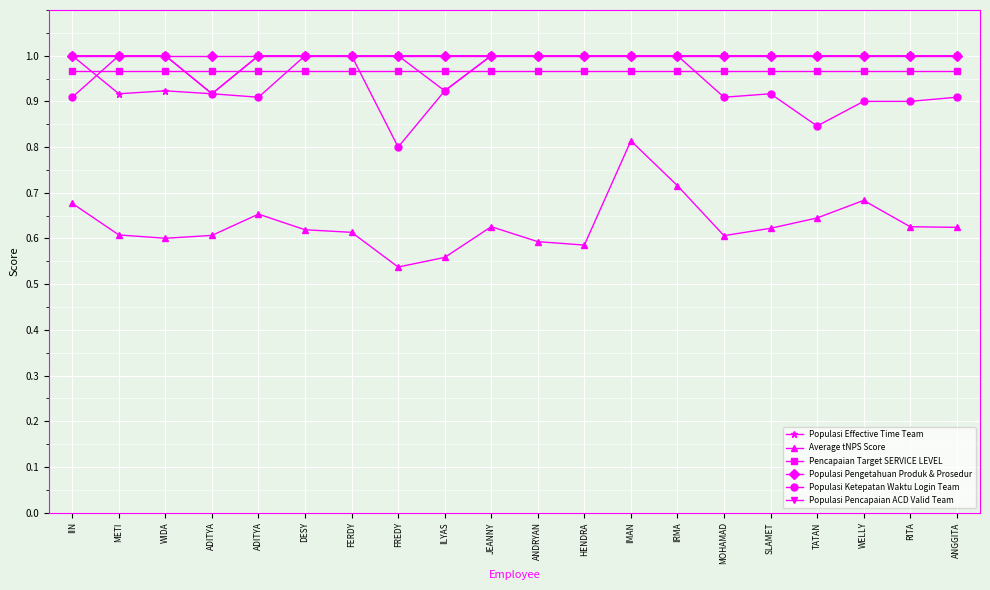

How many data points does each series have?

20